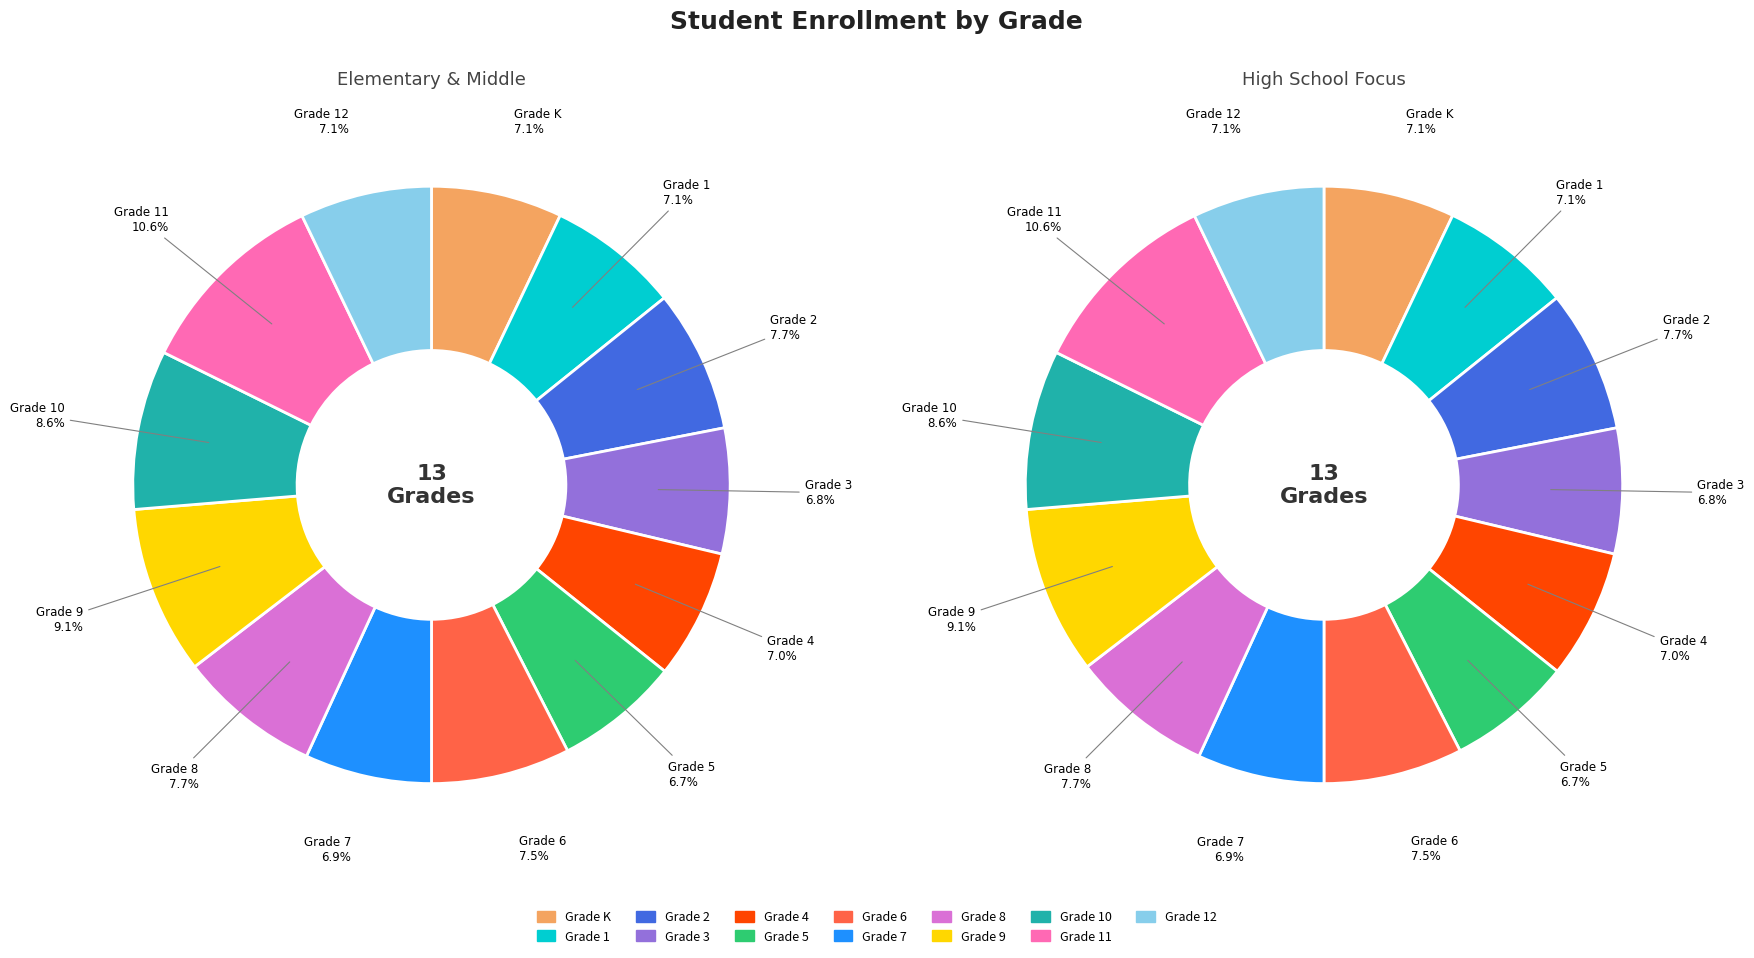

True or false: Grade 12 accounts for 7% of the total.

True